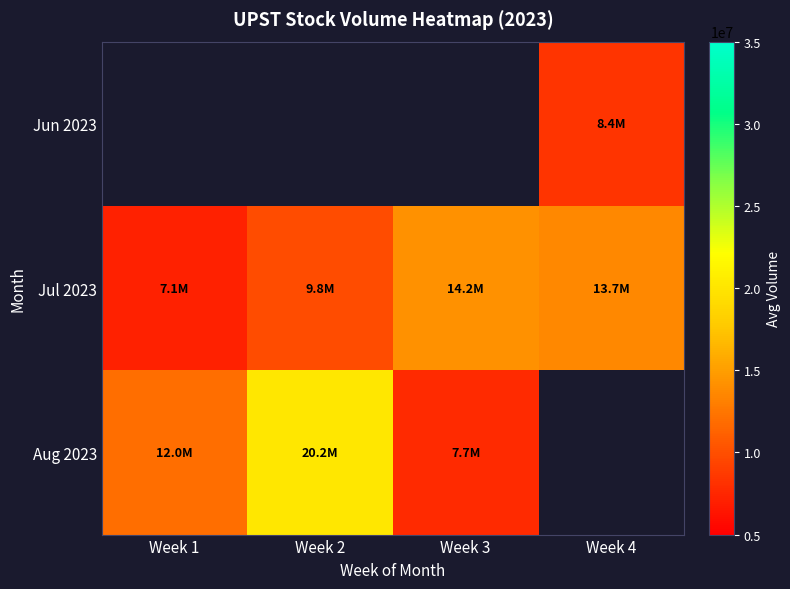

The Jul 2023 series shows 3014456.5 at Week 4. True or false?

False